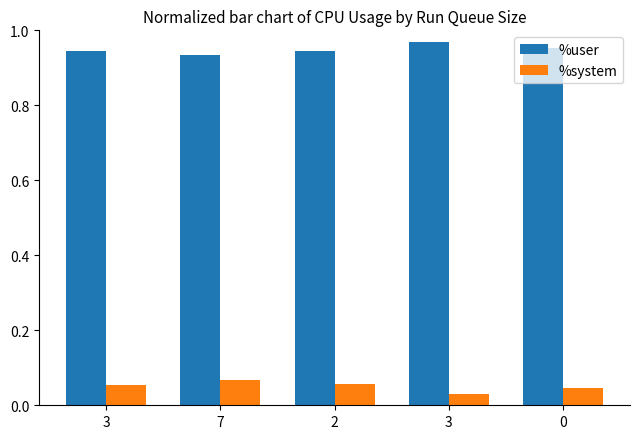

What is the sum of all %user values?

4.7